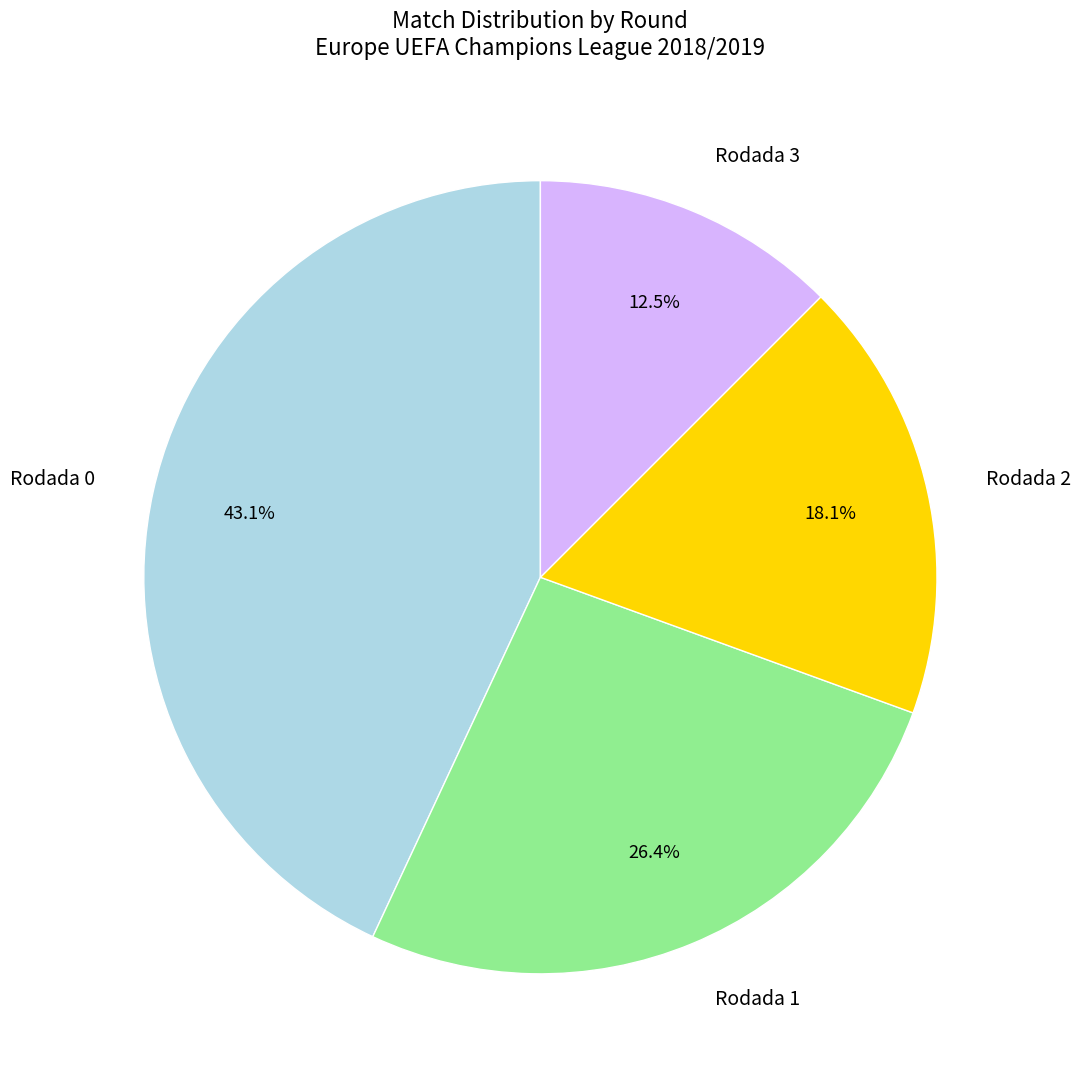

Does Rodada 3 account for over 50% of the chart?

No